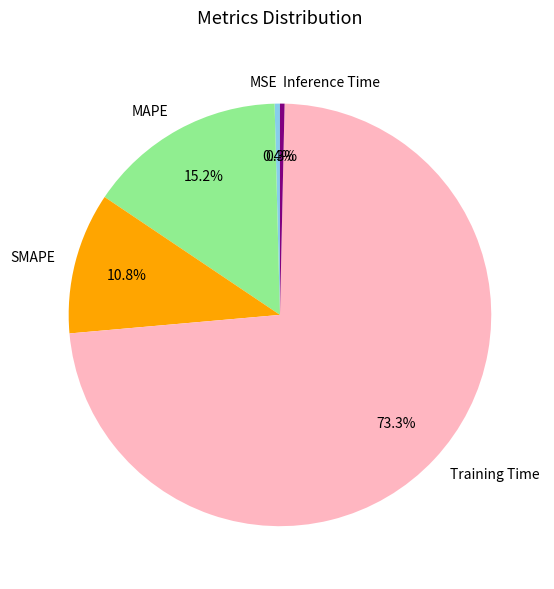

What percentage do MAPE and Inference Time together represent?

15.5%